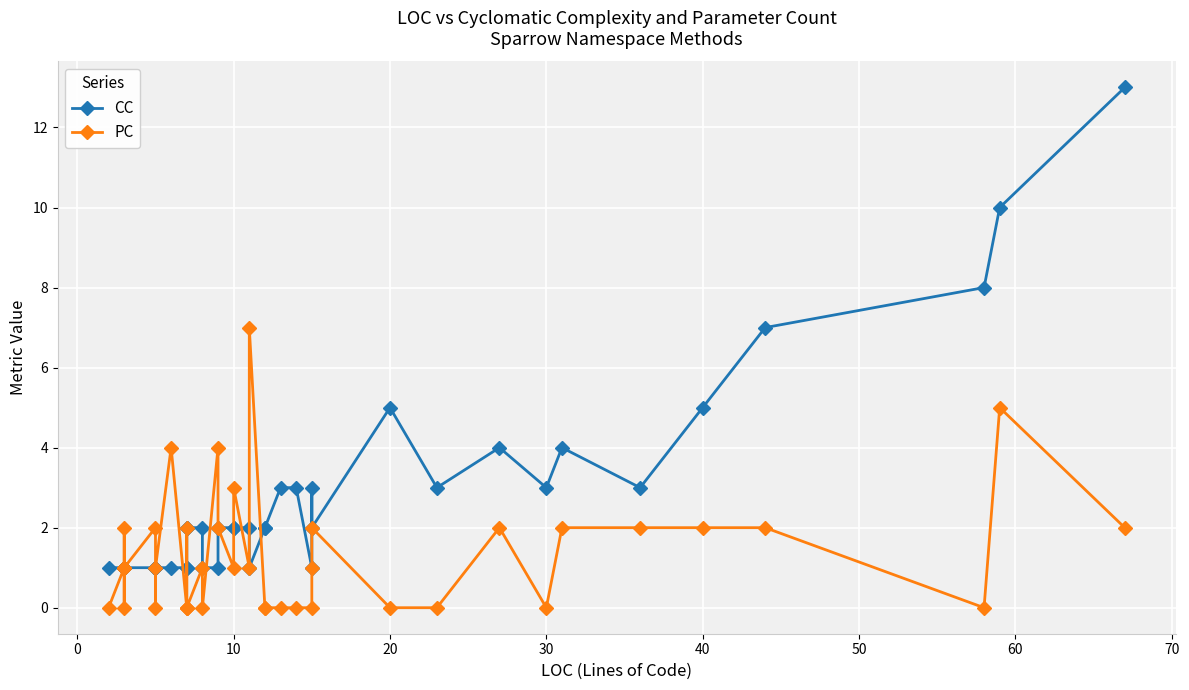

Which series ends up on top after the final intersection of CC and PC?

CC